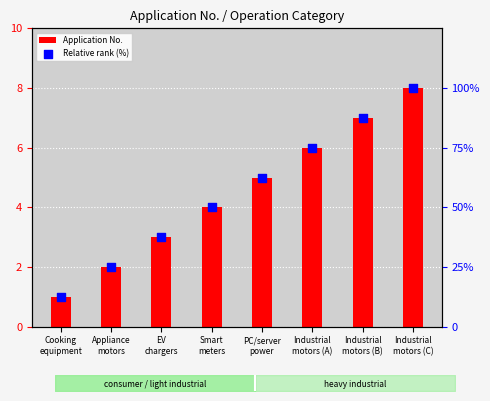

Which series has the widest spread of Y values?

Relative rank (%)